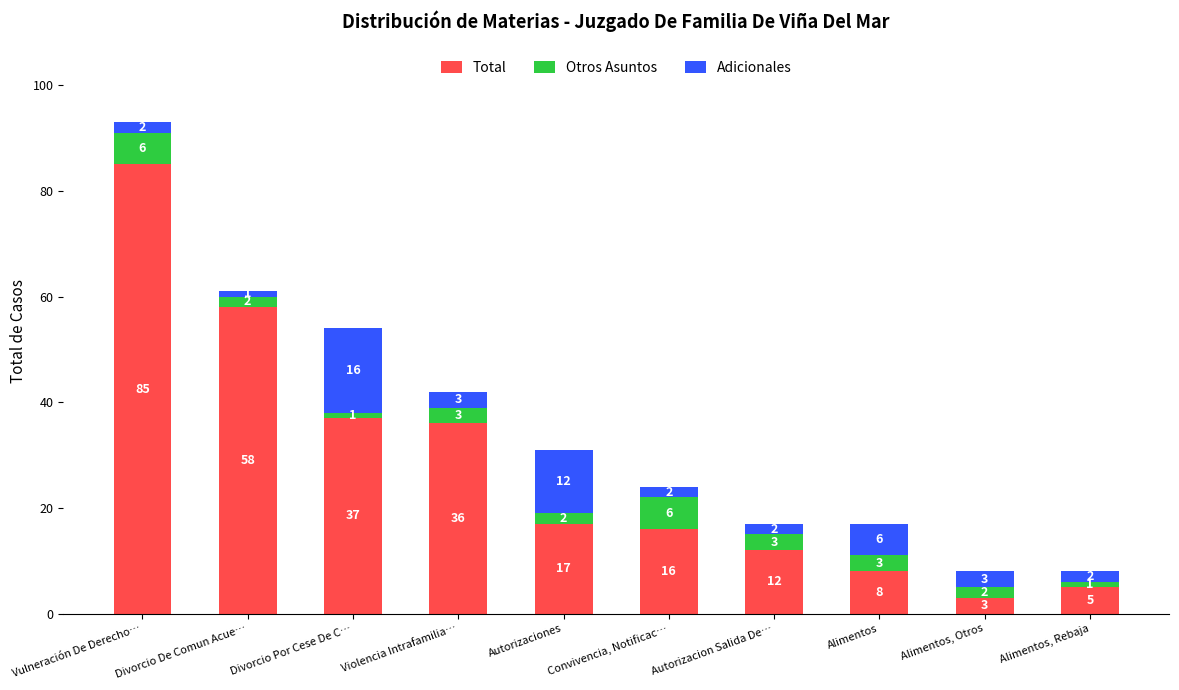

True or false: Total has a value of 16 at Violencia Intrafamilia….

False